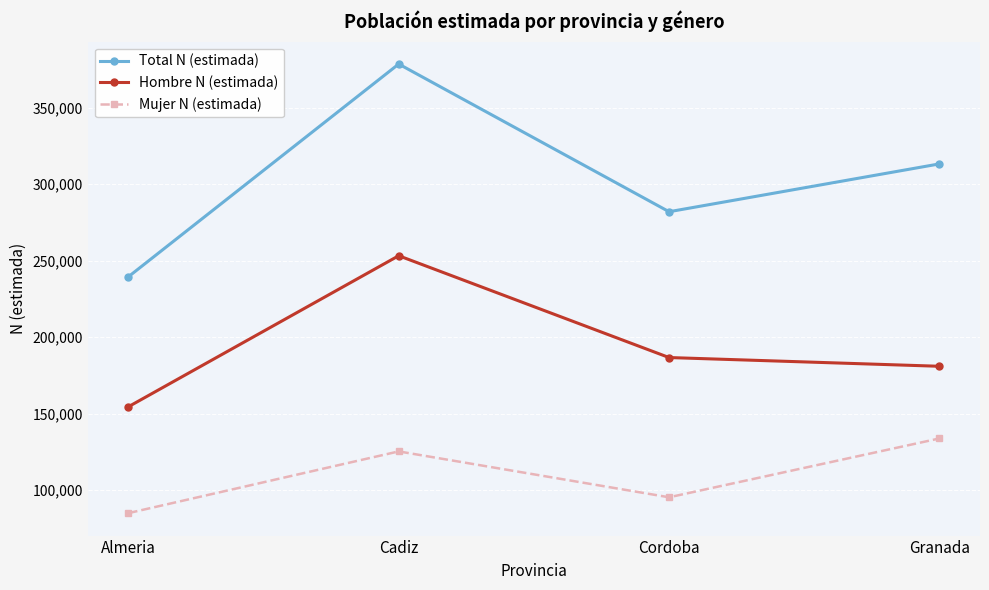

What is the value of the Hombre N (estimada) point at the 1st from the left?

154480